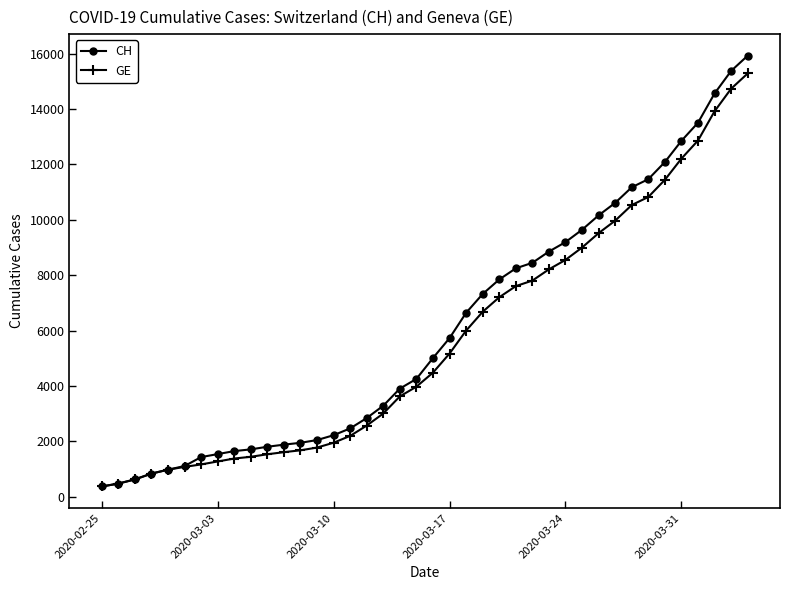

At how many categories does at least one series exceed 4048?

21